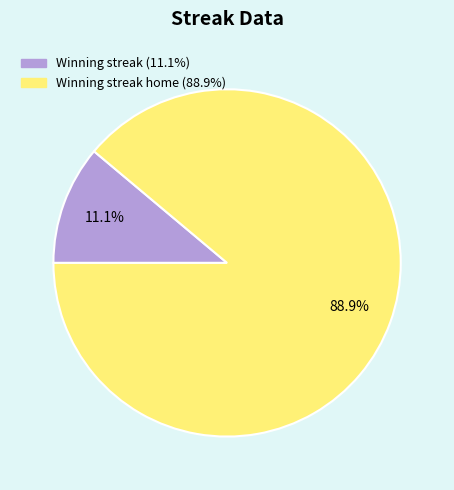

Is there any slice that represents more than half of the pie?

Yes